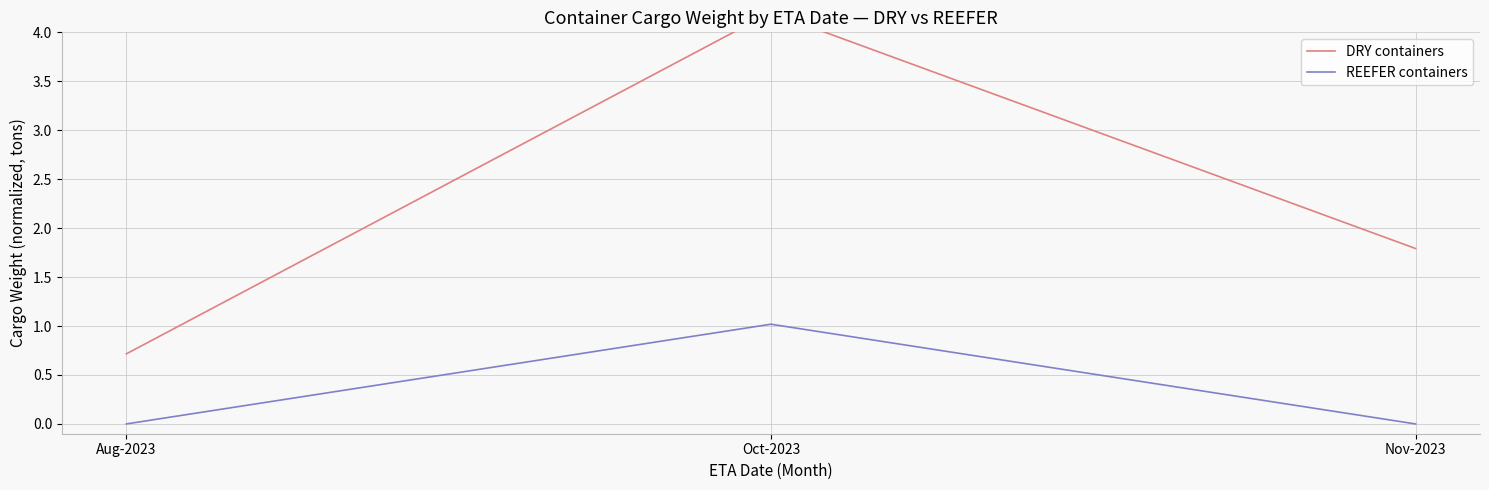

Does the chart have visible grid lines?

Yes